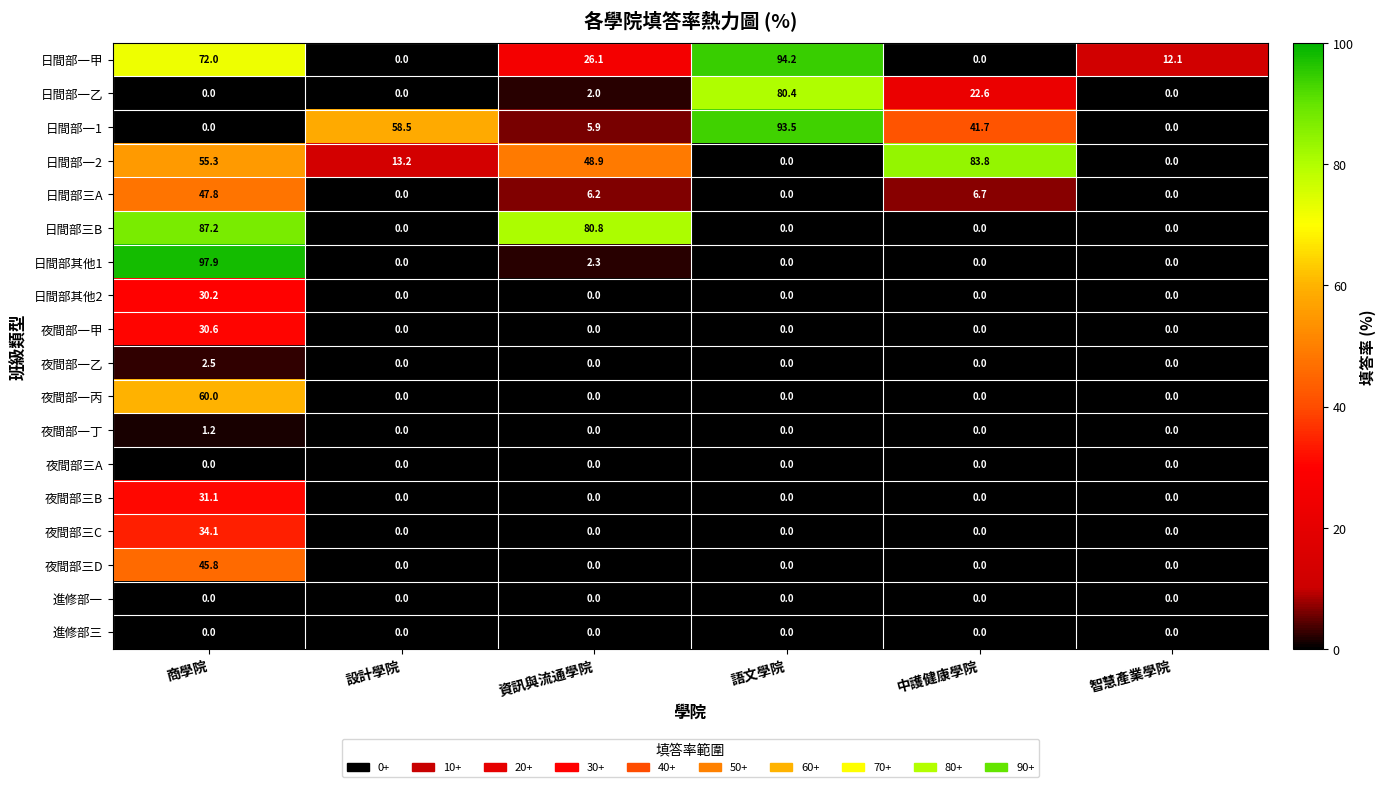

Which series changed the most between 設計學院 and 資訊與流通學院?

日間部三B